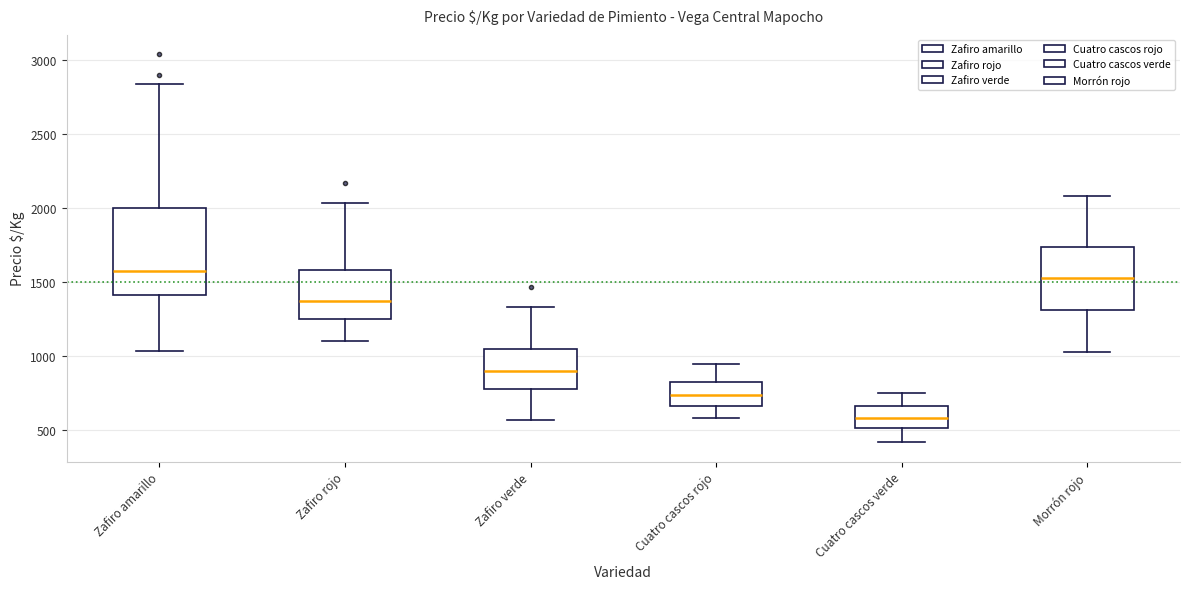

Which box's median line is the lowest?

Cuatro cascos verde